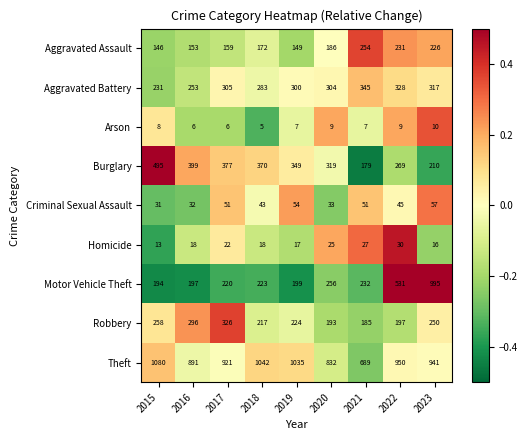

Is it true that Burglary equals 370 at 2018?

True